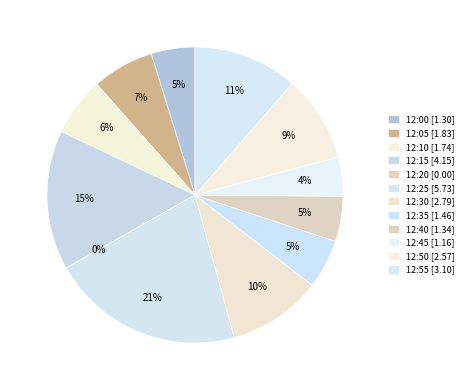

Is it true that 12:50 is 9% of the pie?

True